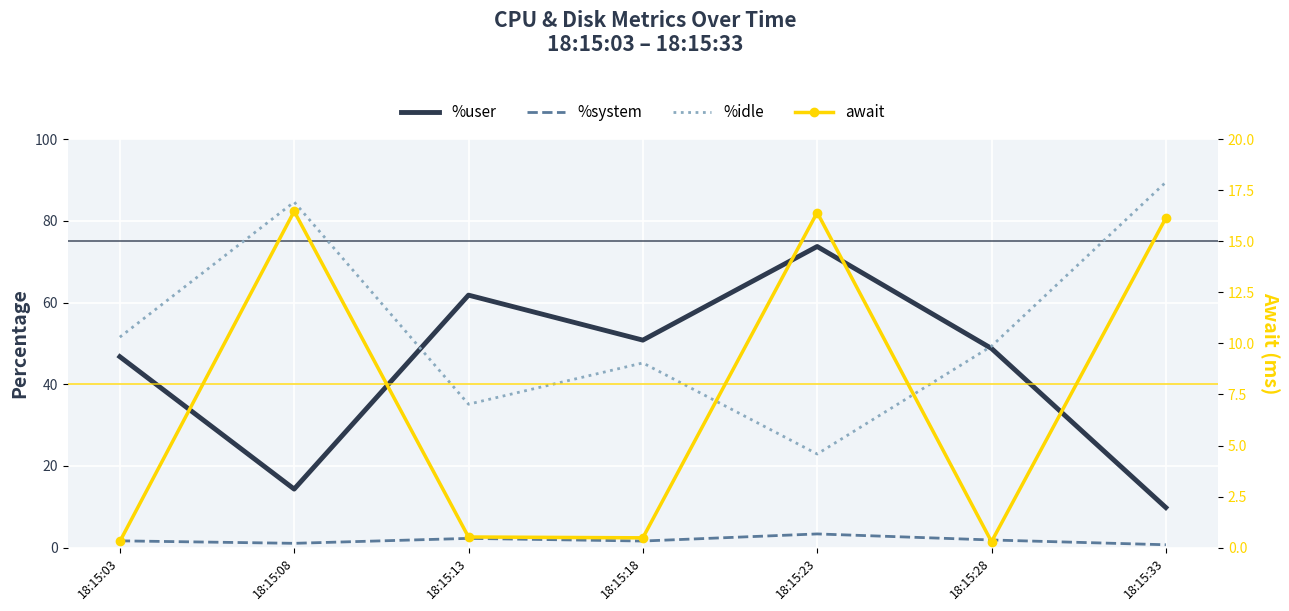

In %system, how many points are lower than both neighbors (excluding endpoints)?

2